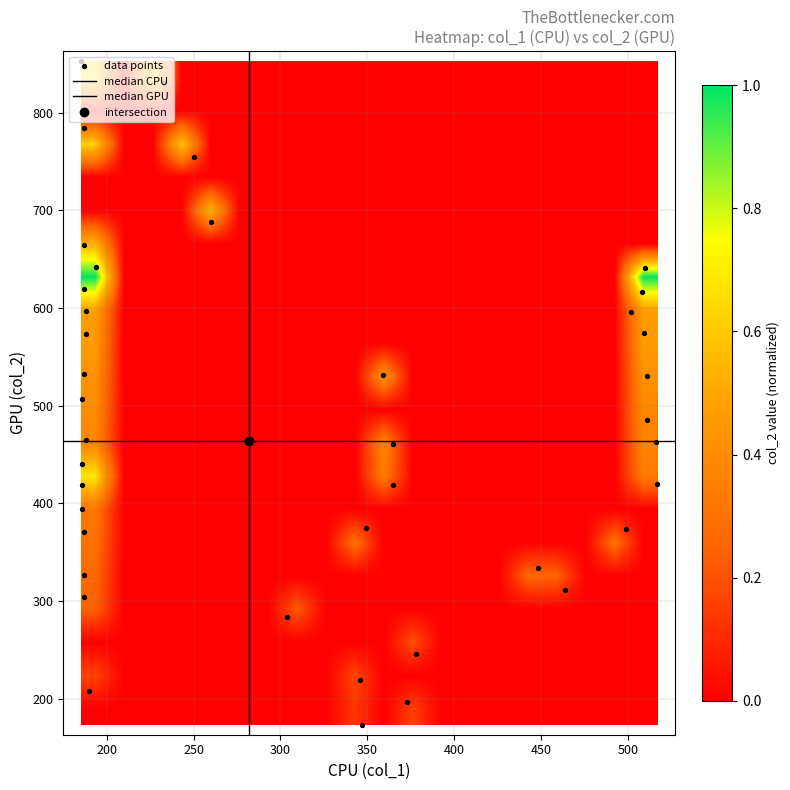

Which label corresponds to the largest value in the chart?

1